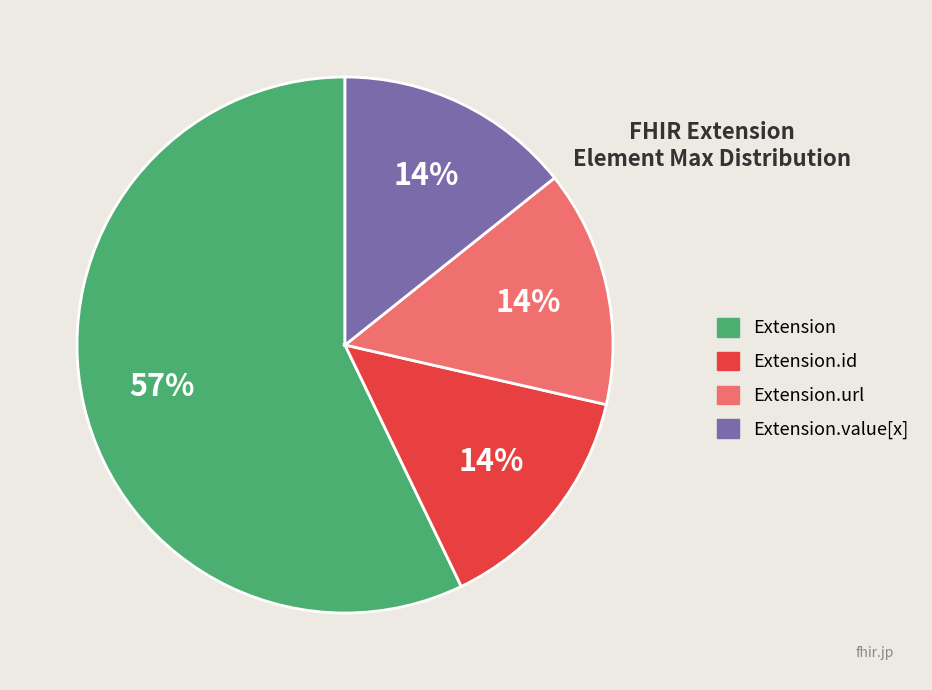

Does any single category account for the majority?

Yes